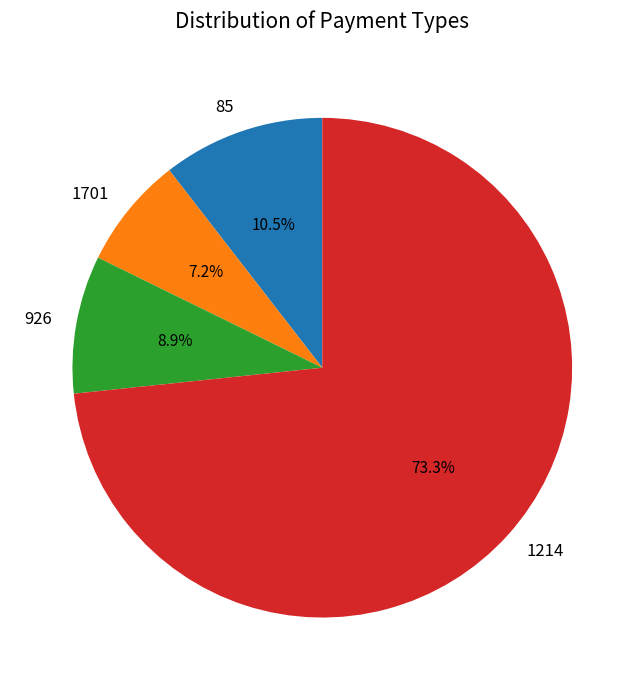

The 1214 slice represents 17% of the pie. True or false?

False